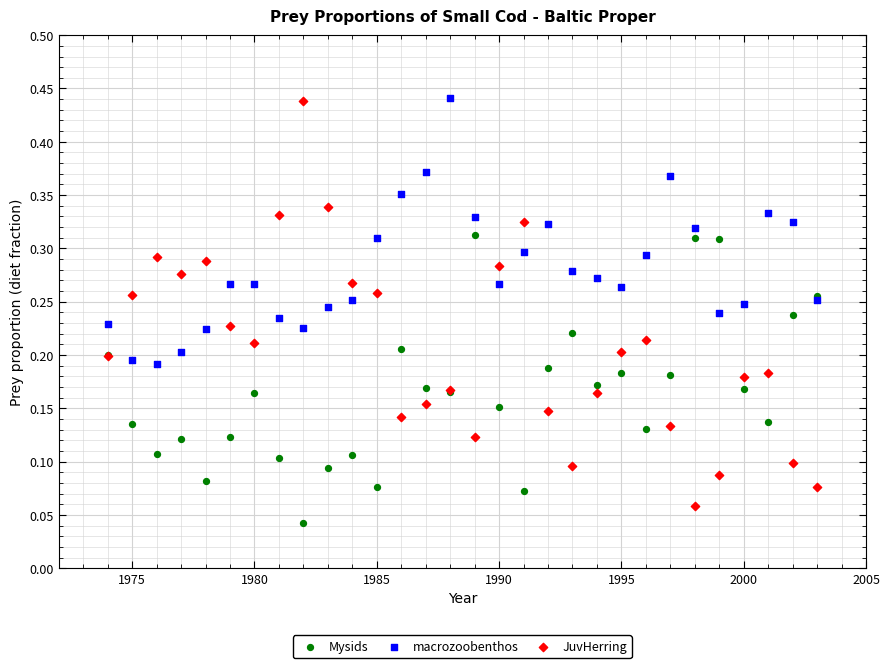

Which series has the largest Y range (max minus min)?

JuvHerring